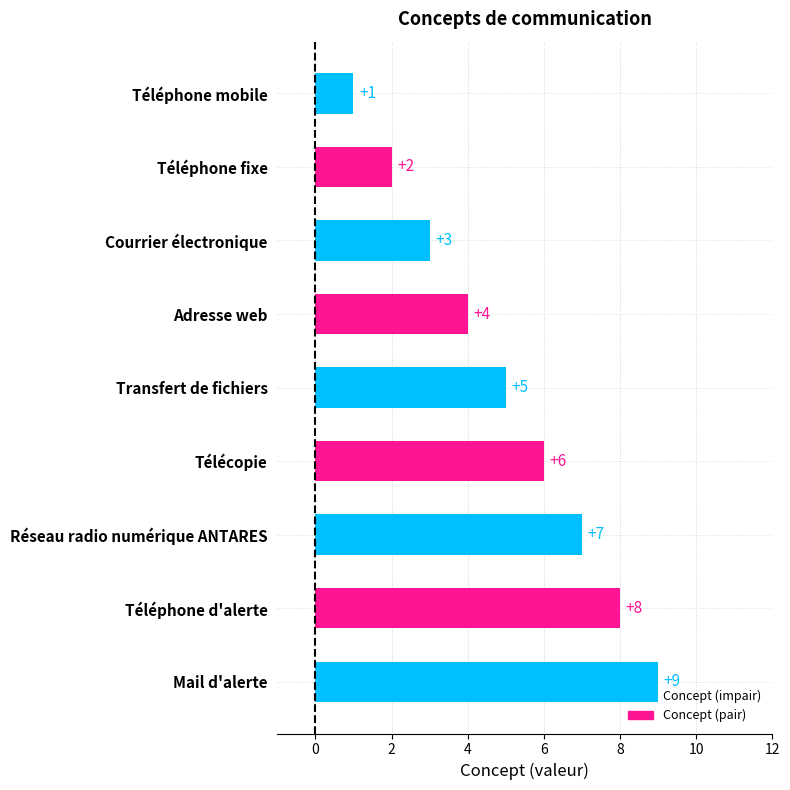

Where is the data nearest to the value 5?

Transfert de fichiers